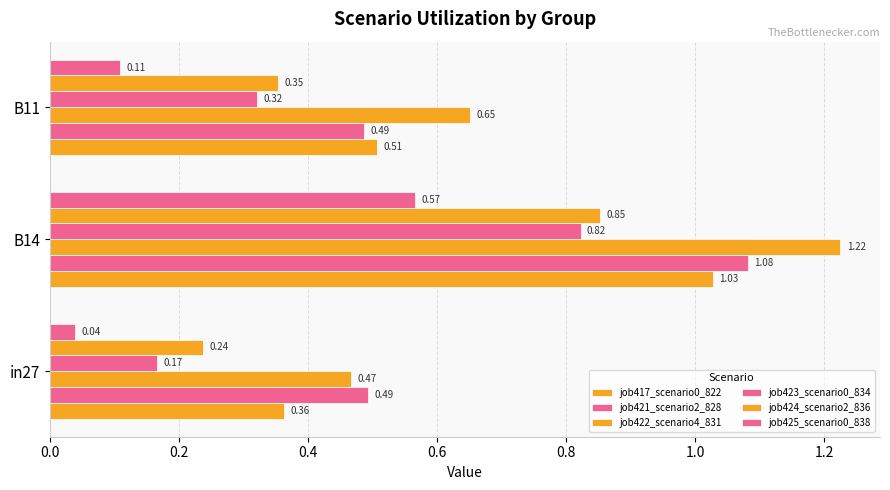

Count the number of data series in this chart.

6